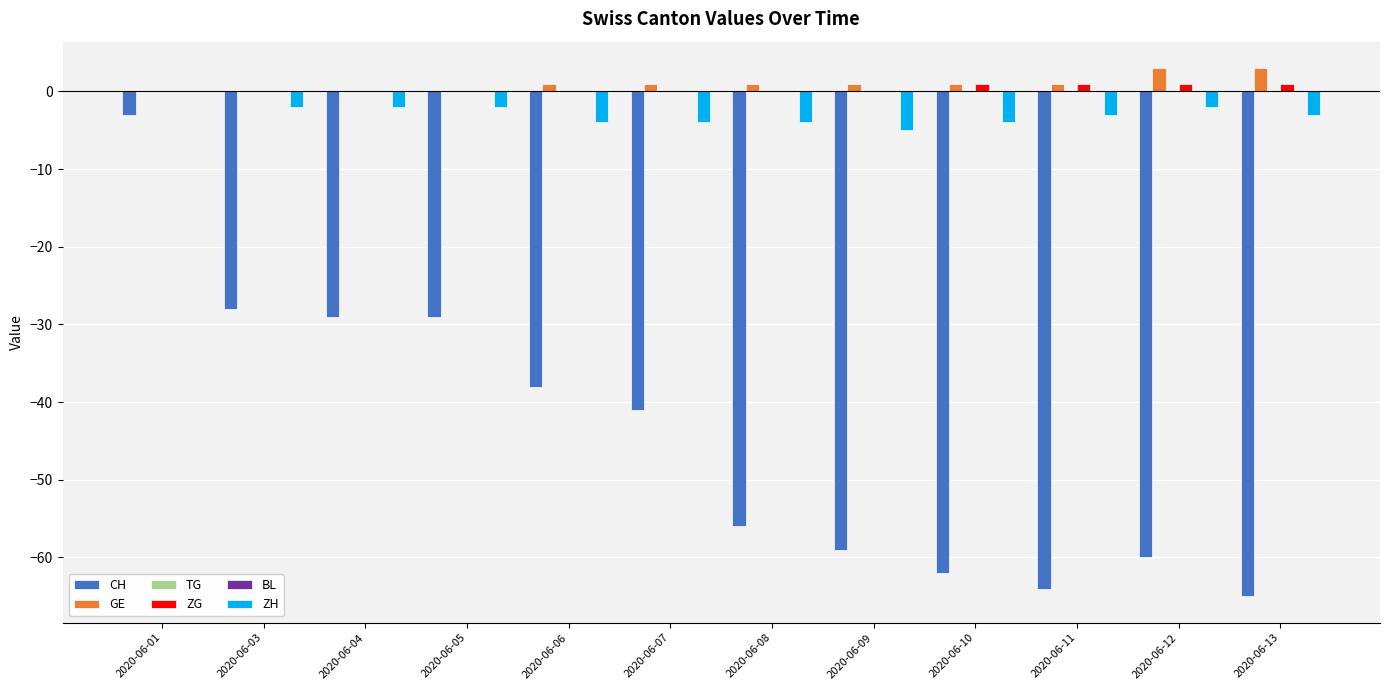

Which series has the largest total across all categories?

GE